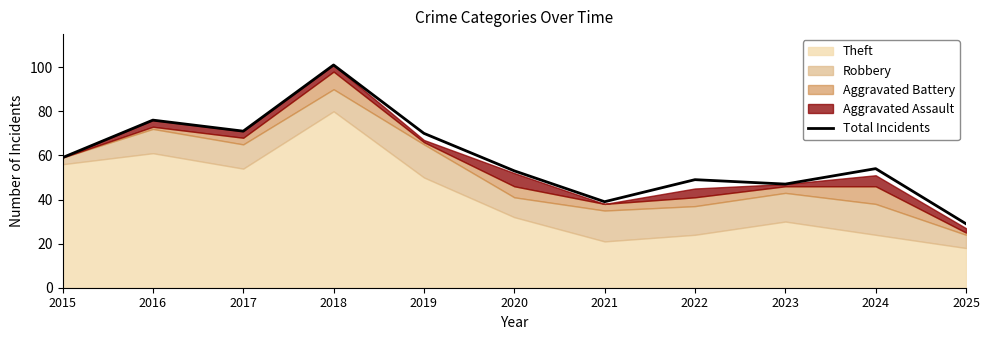

What is the value of the 4th point from the left?

101